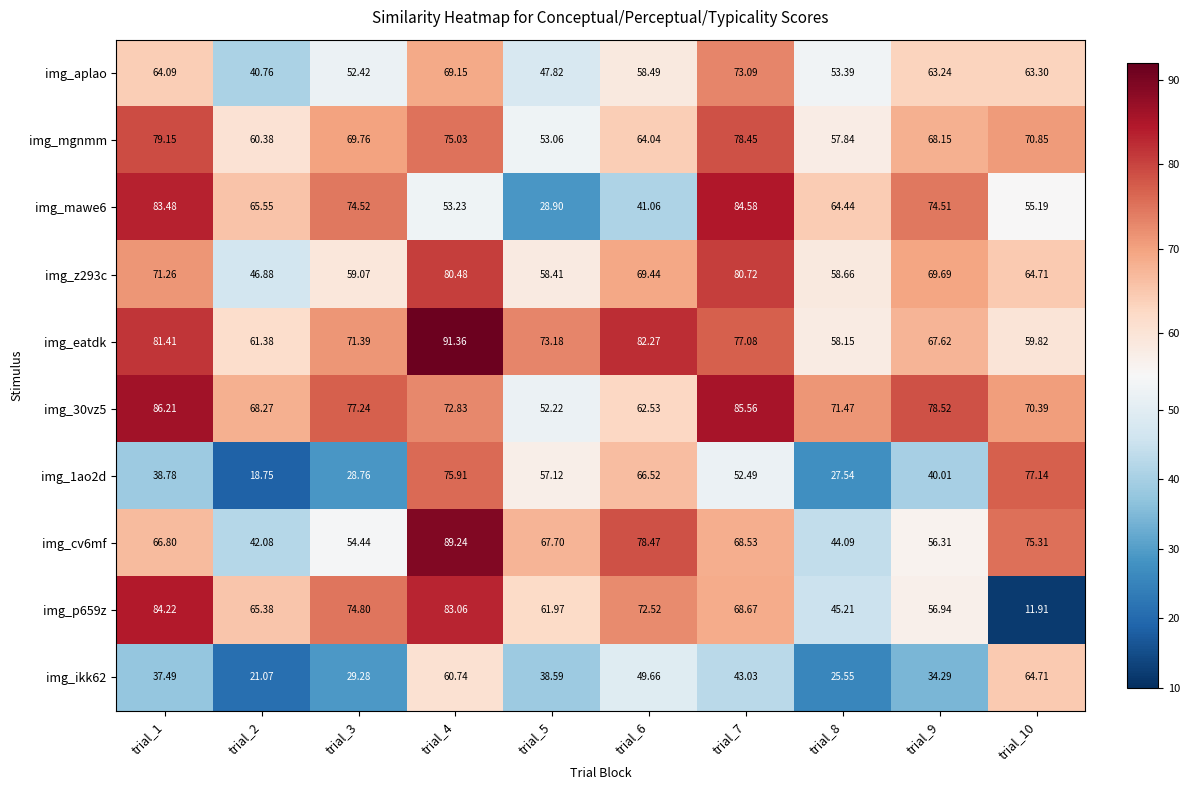

Is the value of img_z293c at trial_8 greater than the value of img_ikk62 at trial_10?

No